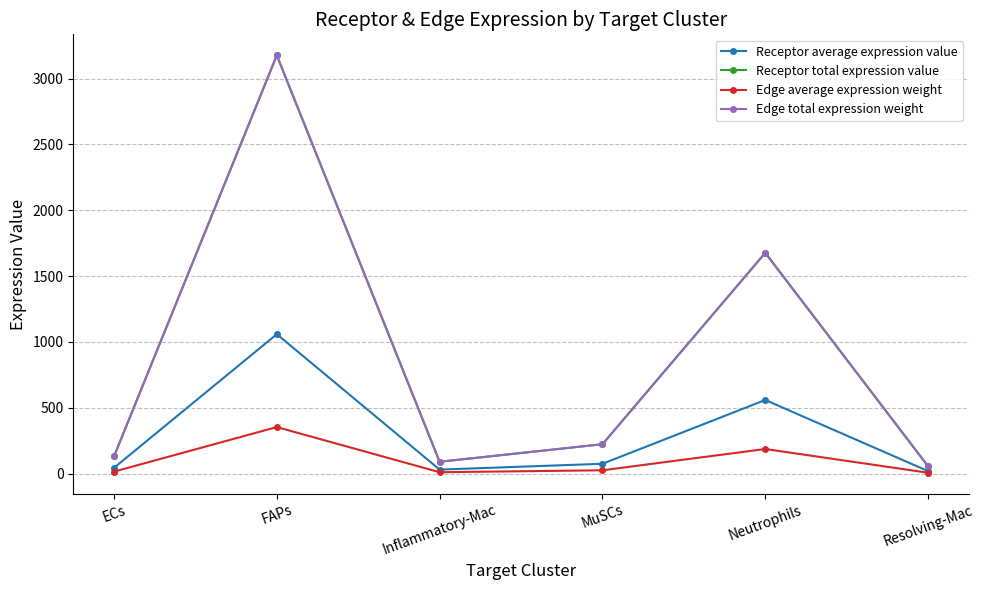

True or false: Receptor total expression value has more than 0 interior local peaks.

True